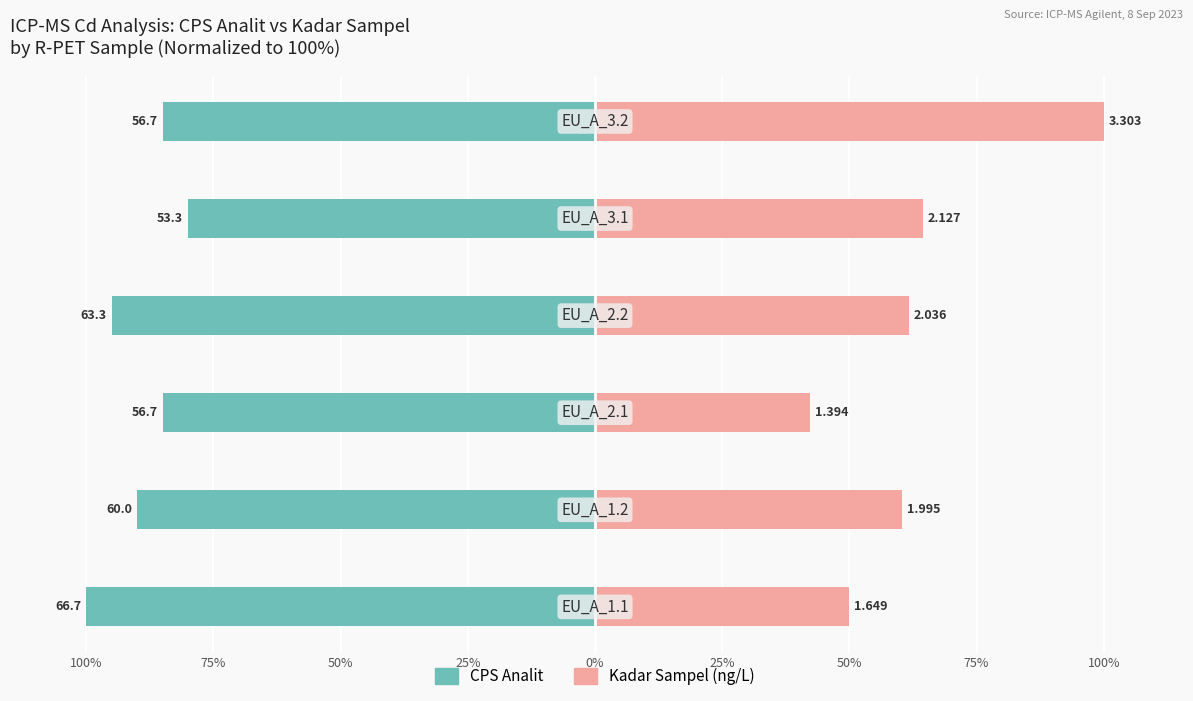

Between 75% and 25%, which series saw the biggest shift?

CPS Analit